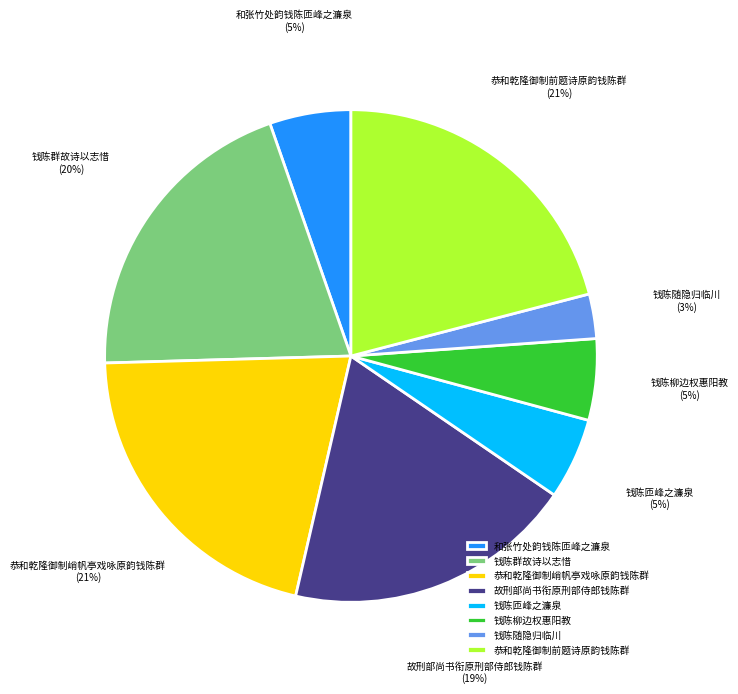

Is 钱陈匝峰之濂泉 the majority of the pie?

No